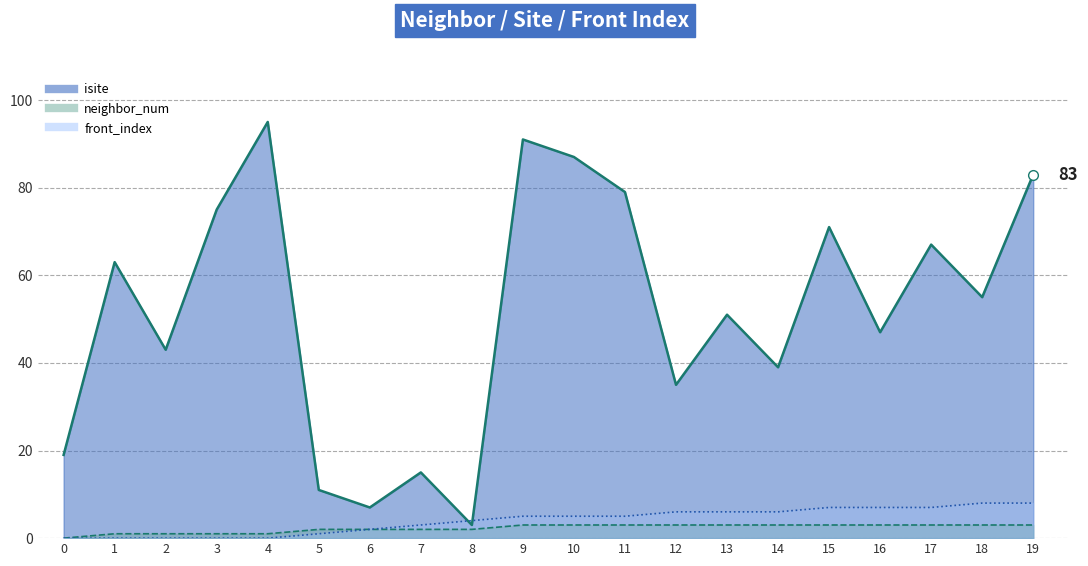

What is the sum of all front_index values?

80